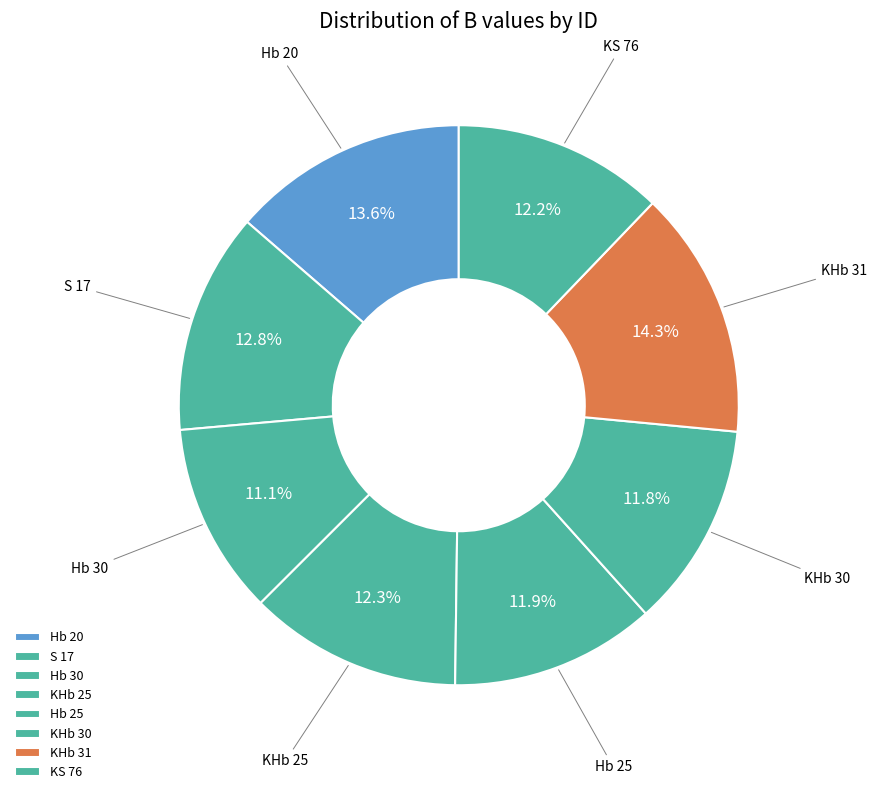

Which slice is the largest?

KHb 31